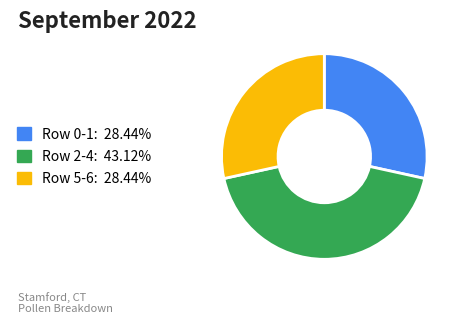

Does Row 0-1: 28.44% represent more than half of the total?

No